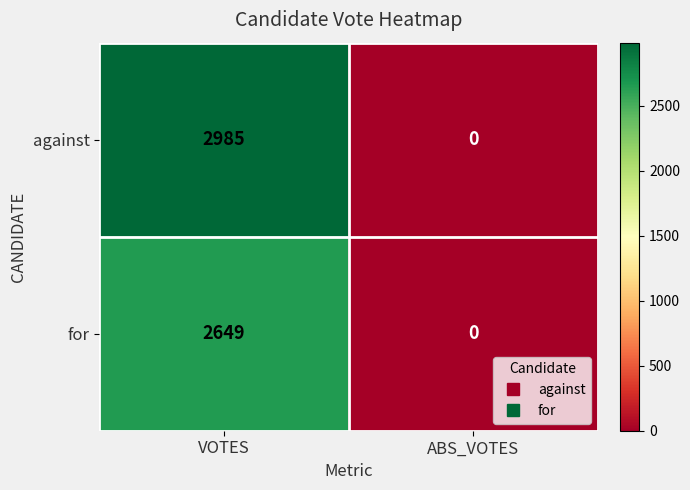

At which category does the chart reach its minimum across all series?

ABS_VOTES